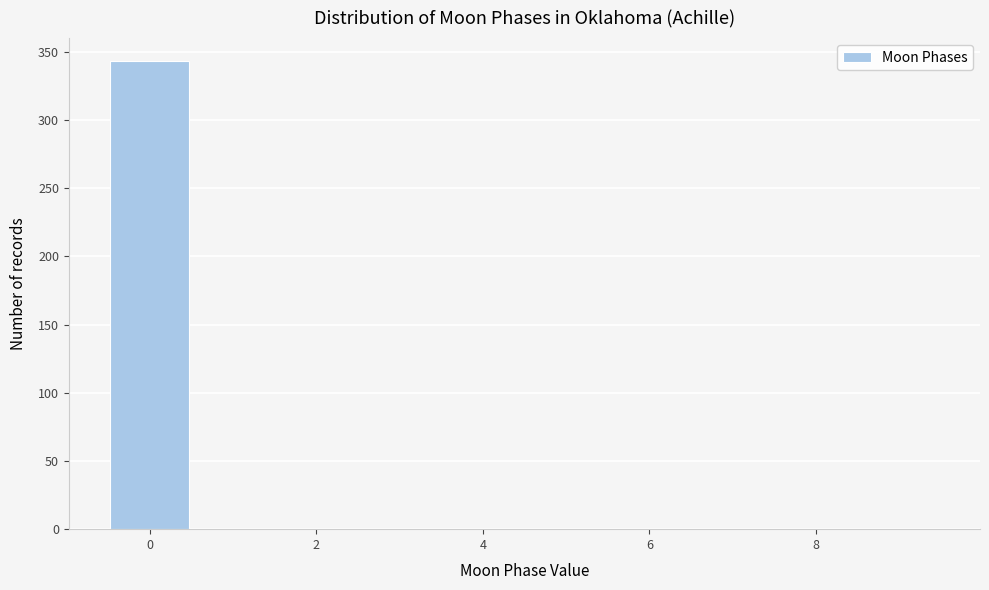

Reading left to right, list every bar in this chart as the range it spans on the x-axis followed by its height. Neither the bar edges nor the heights are printed on the chart, so give them approximately, as read against the axes.

-0.5 to 0.5: 345
0.5 to 1.5: 0
1.5 to 2.5: 0
2.5 to 3.5: 0
3.5 to 4.5: 0
4.5 to 5.5: 0
5.5 to 6.5: 0
6.5 to 7.5: 0
7.5 to 8.5: 0
8.5 to 9.5: 0